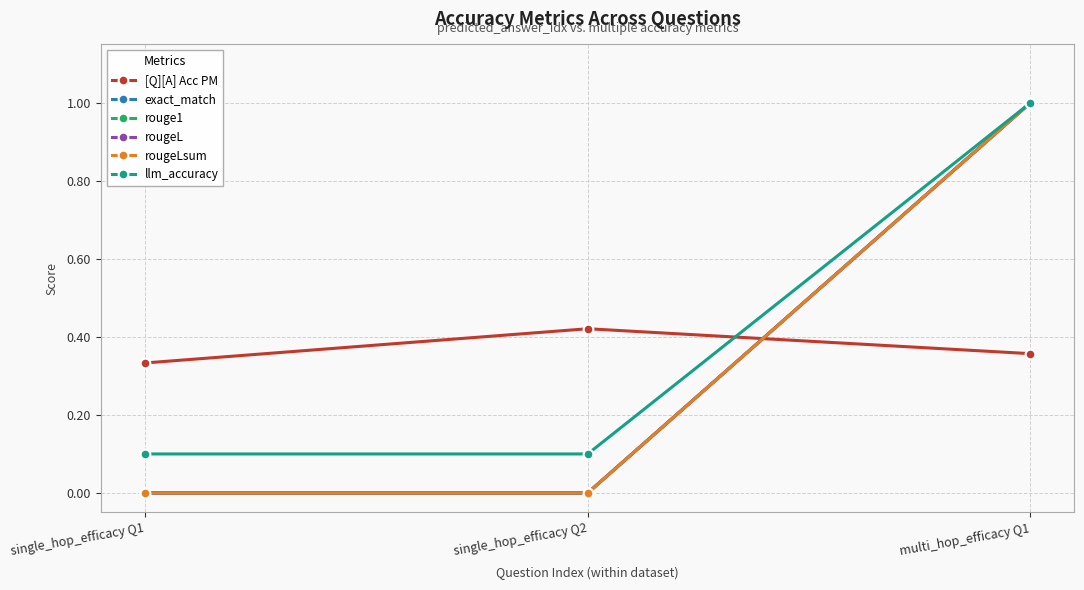

What is the label of the 2nd point from the right?

single_hop_efficacy Q2